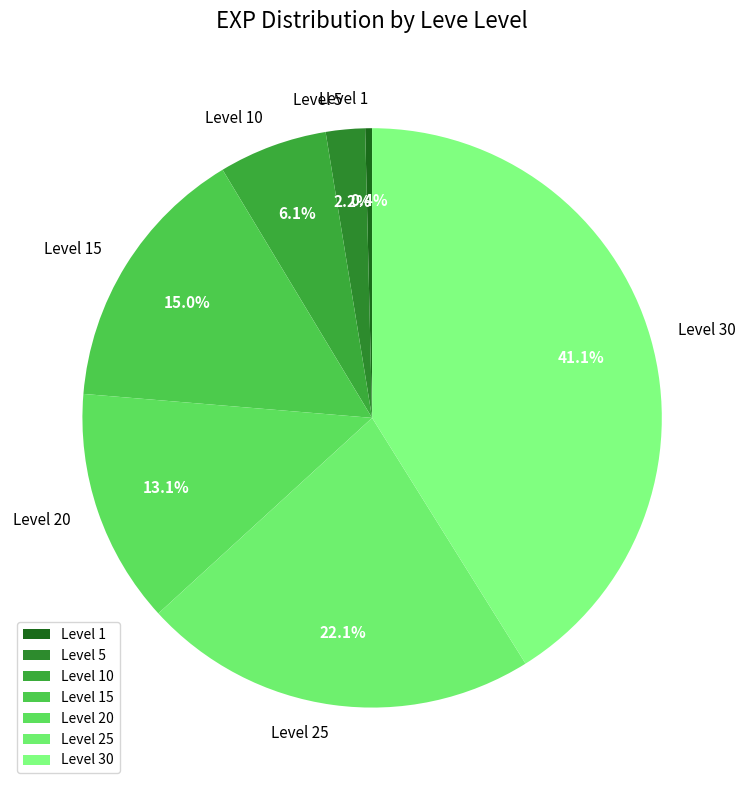

Which category has the smallest portion of the pie?

Level 1